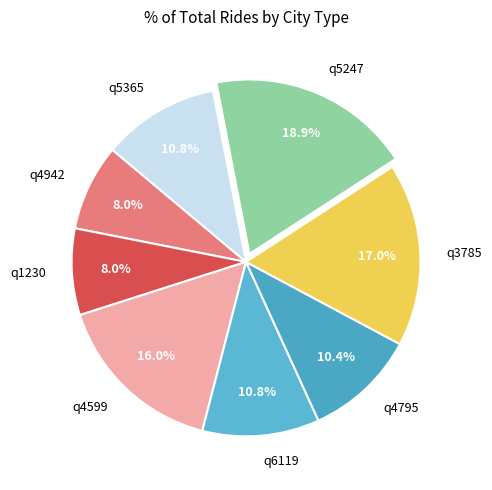

To the nearest percent, what portion does q1230 represent?

8%